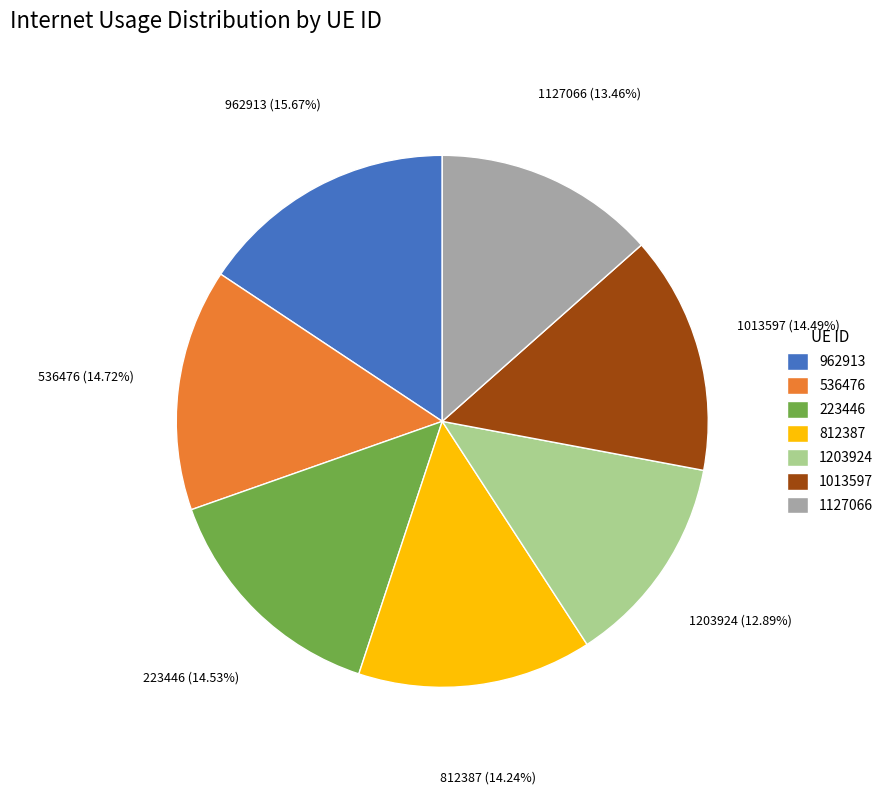

Is the sum of 1127066 and 962913 greater than half?

No